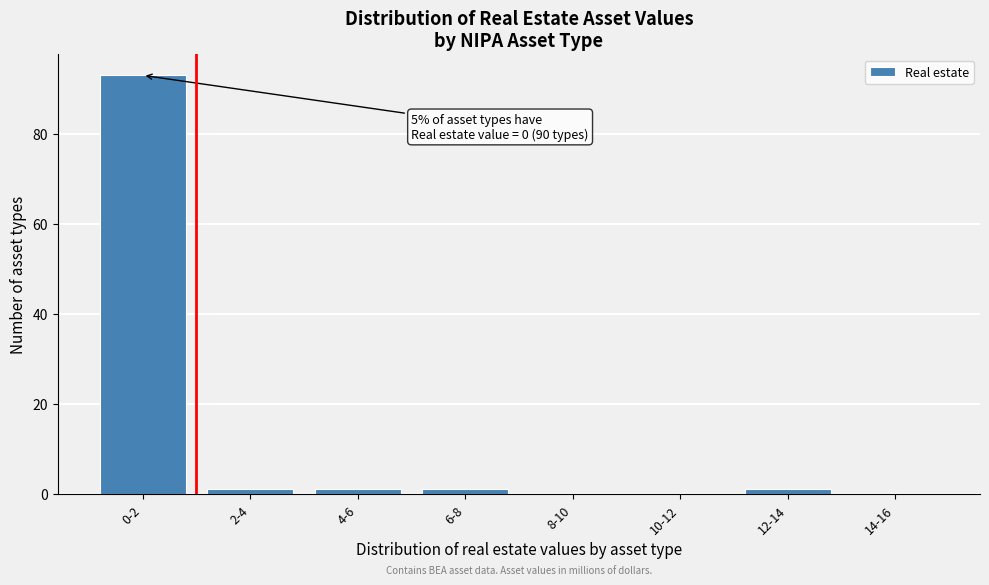

Reading right to left, extract all data points from this chart.

14-16=0	12-14=1	10-12=0	8-10=0	6-8=1	4-6=1	2-4=1	0-2=93